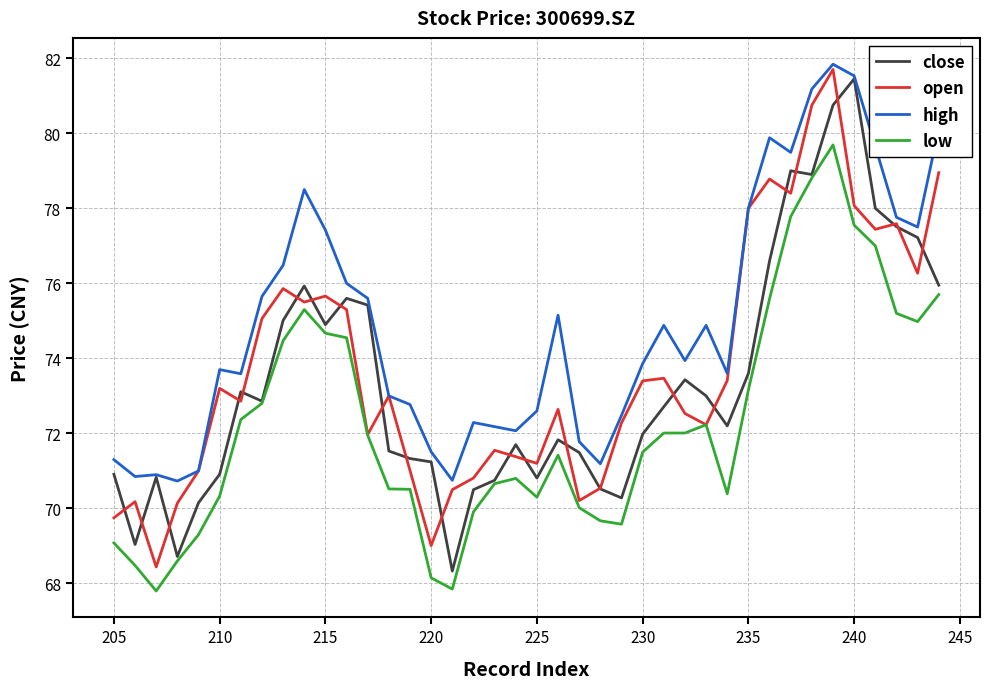

How many lines are shown in the chart?

4